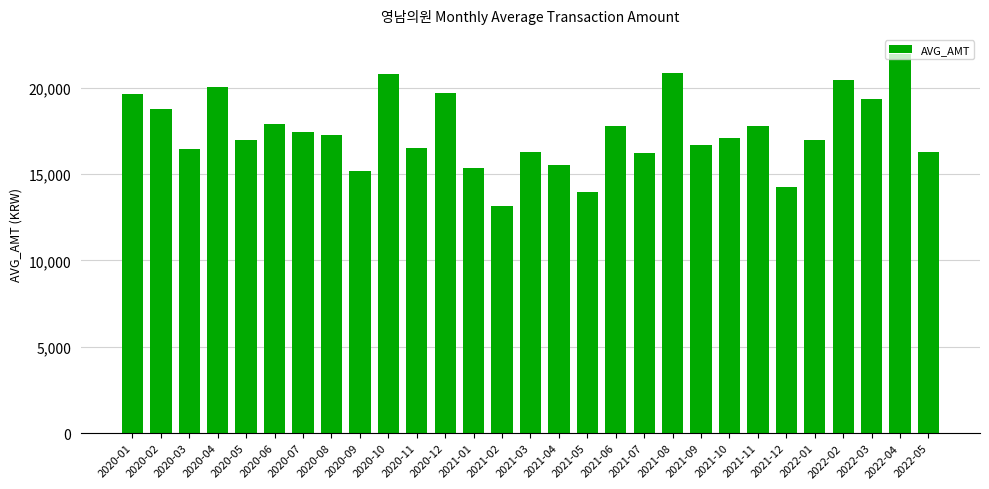

What is the change in value from 2020-12 to 2021-05?

-5756